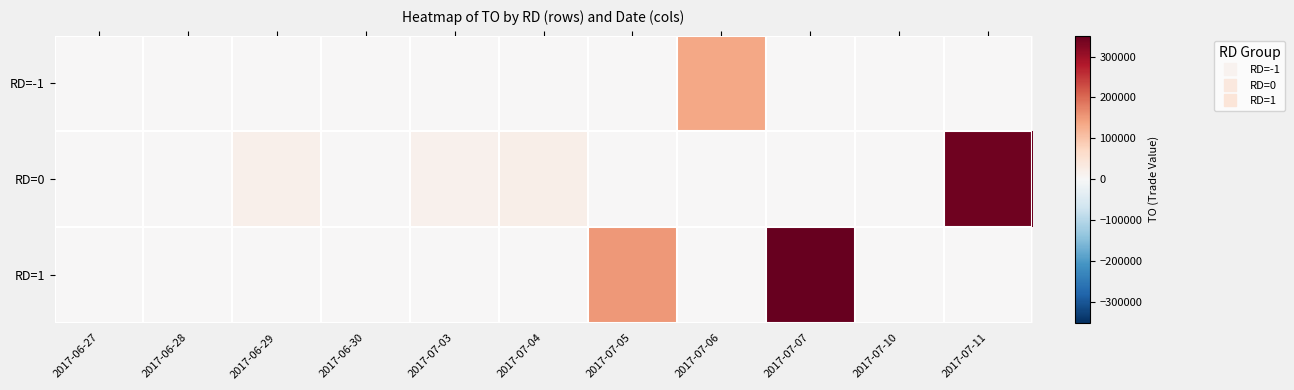

How many data points does each series have?

11